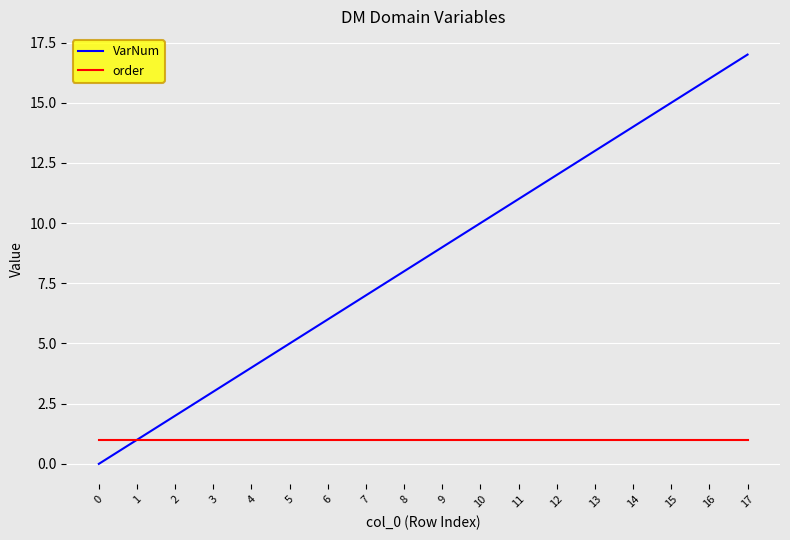

Rank the series at 11 from lowest to highest value.

order, VarNum